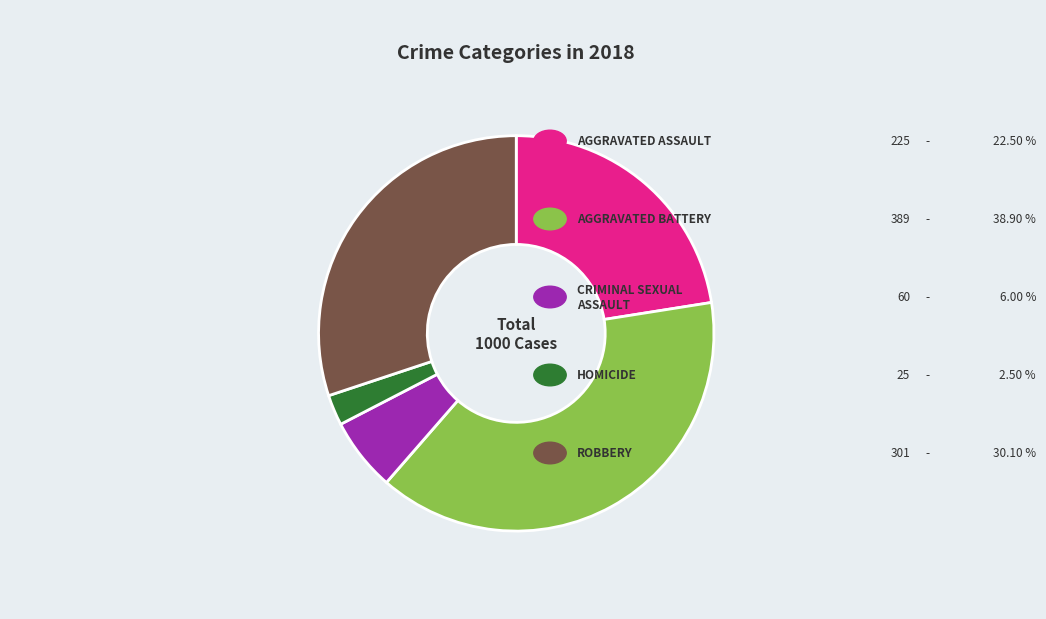

Is there any slice that represents more than half of the pie?

No